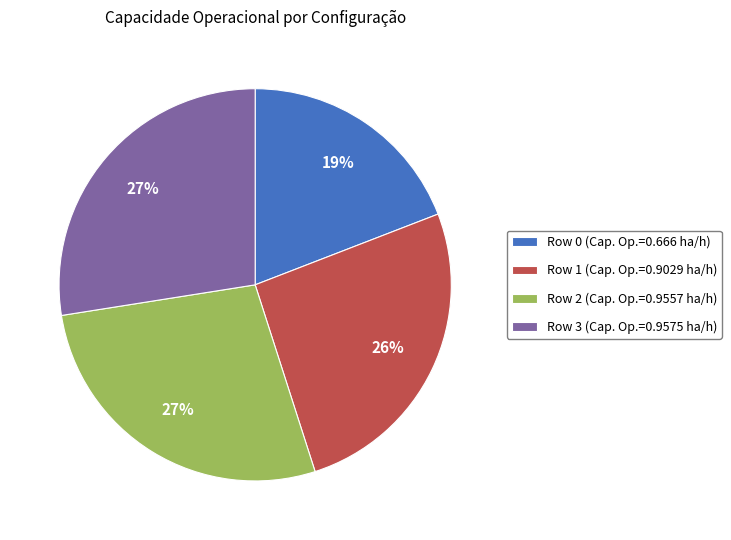

What is the smallest slice in the pie chart?

Row 0 (Cap. Op.=0.666 ha/h)